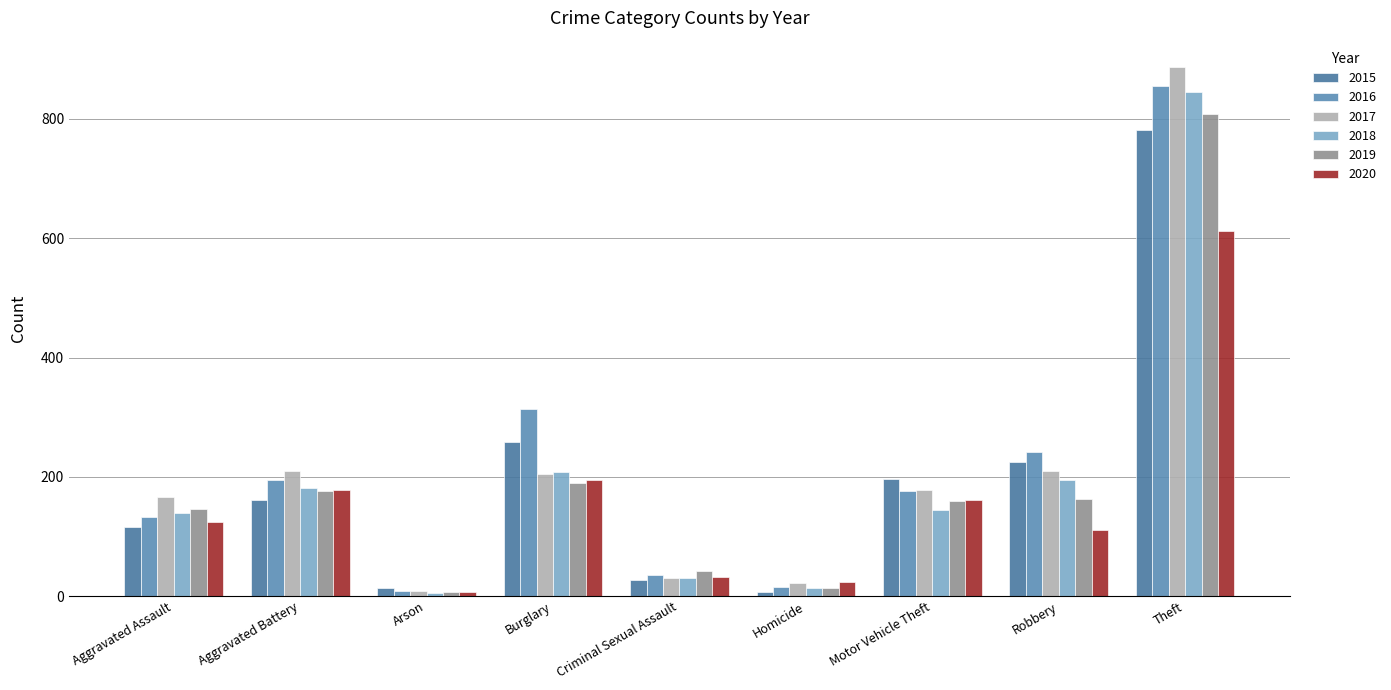

What is the maximum value shown in the chart?

887